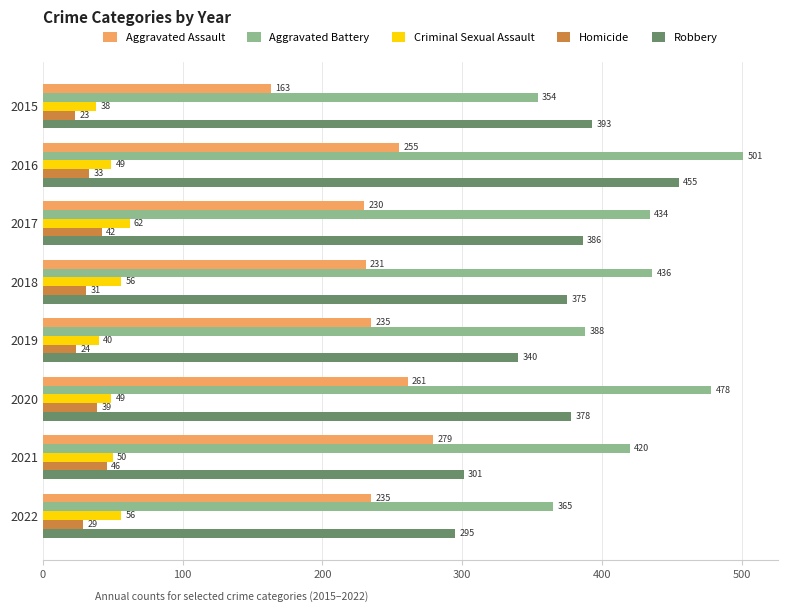

How many data points does each series have?

8